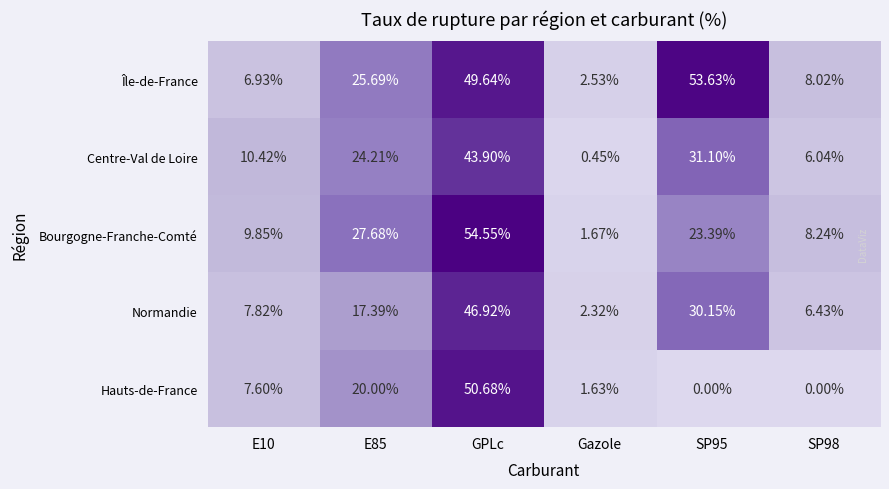

Which category has the highest value across all series?

GPLc